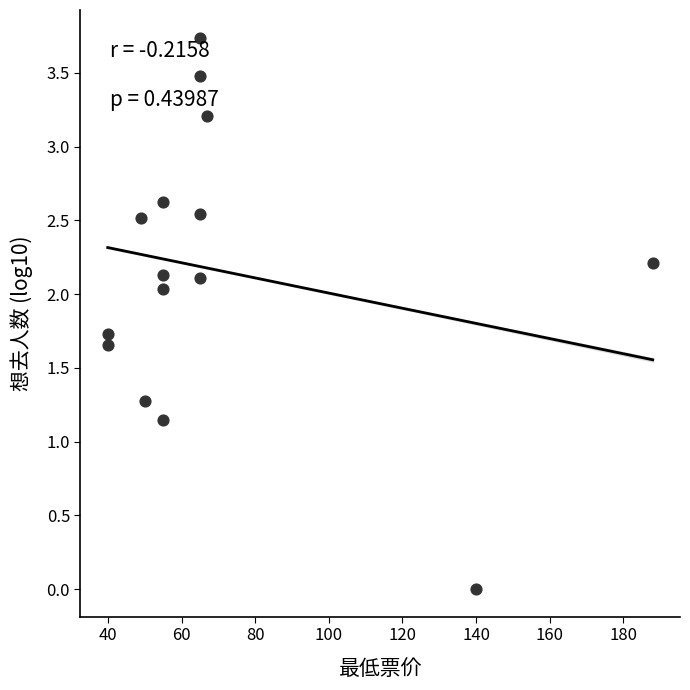

What is the range of X values (max minus min)?

148.1